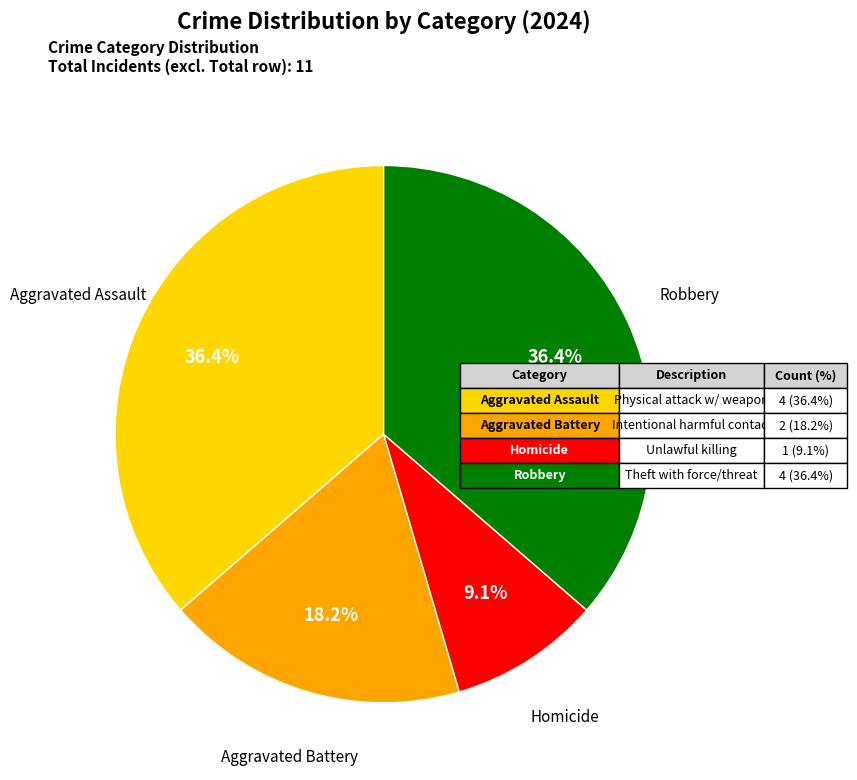

Does any single category account for the majority?

No